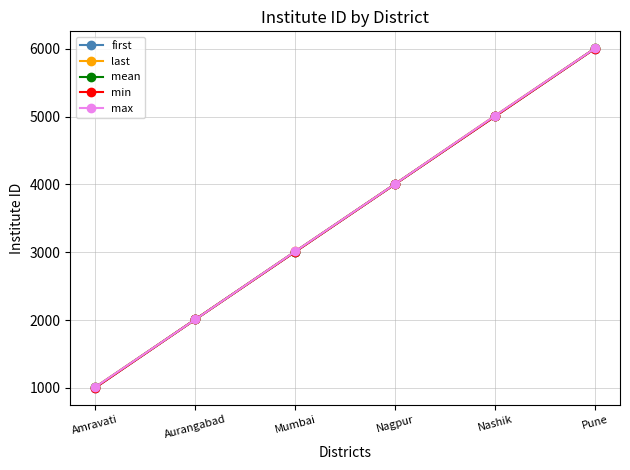

Does the chart have visible grid lines?

Yes